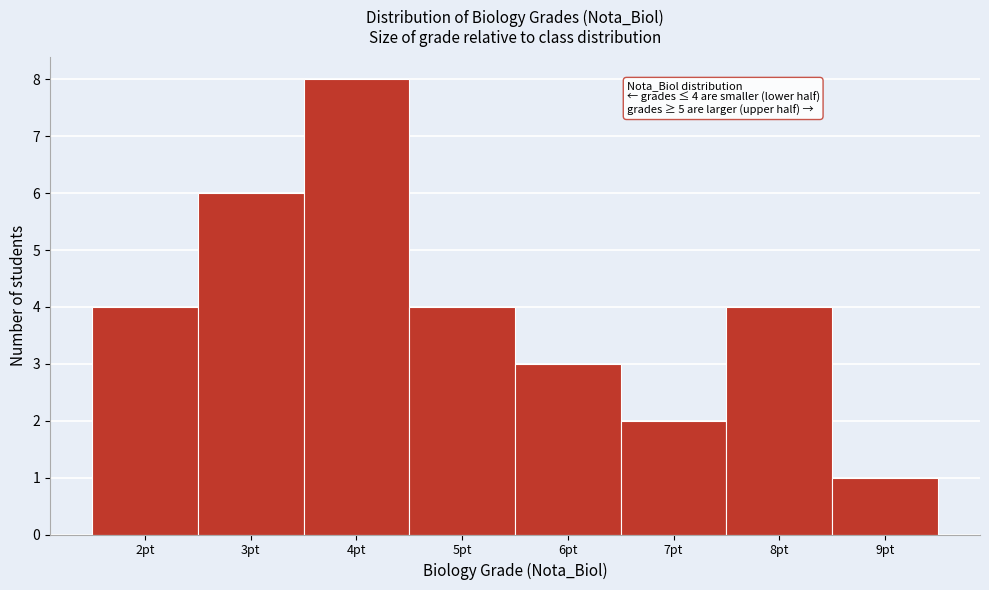

Which range on the x-axis has the tallest bar?

3.5 to 4.5